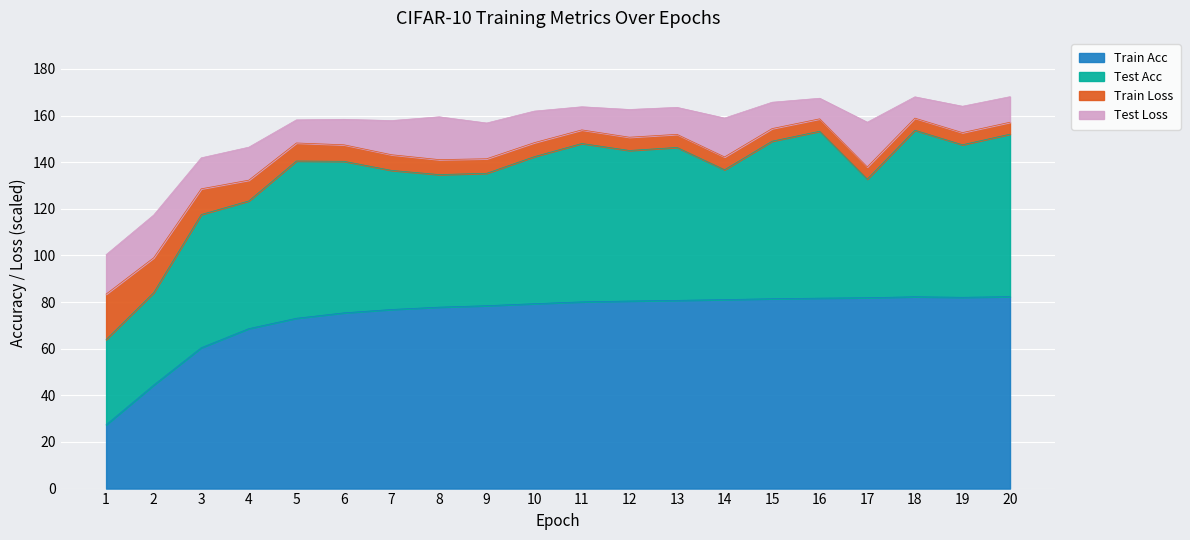

What is the highest value of the Train Acc series?

82.3